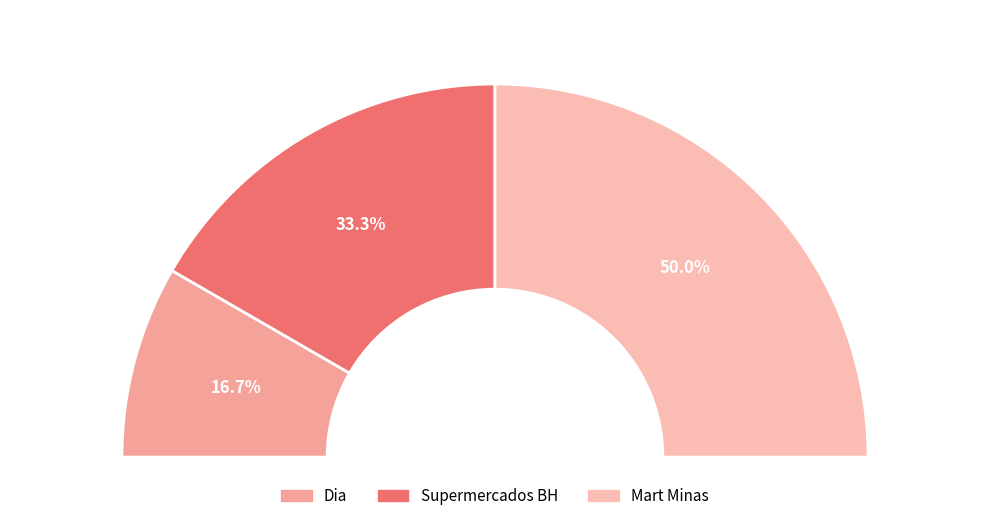

To the nearest percent, what is the difference between the Mart Minas and Supermercados BH slice percentages?

17%